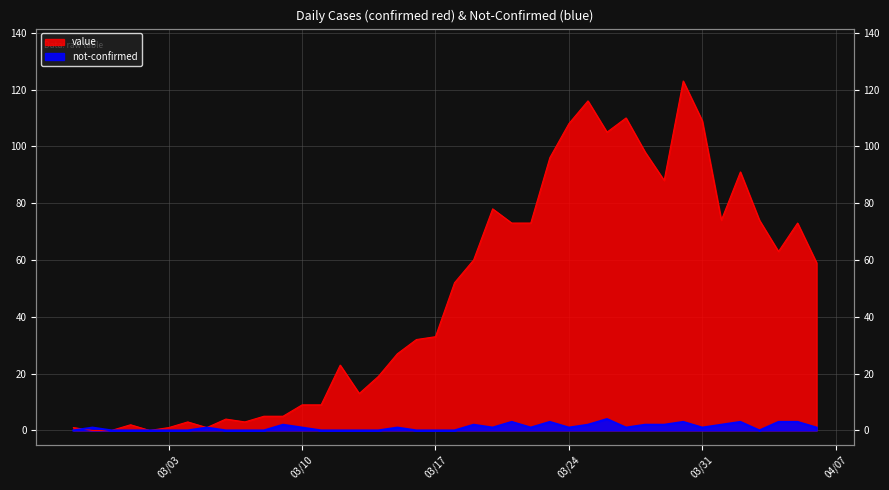

True or false: not-confirmed and value intersect in this chart.

True